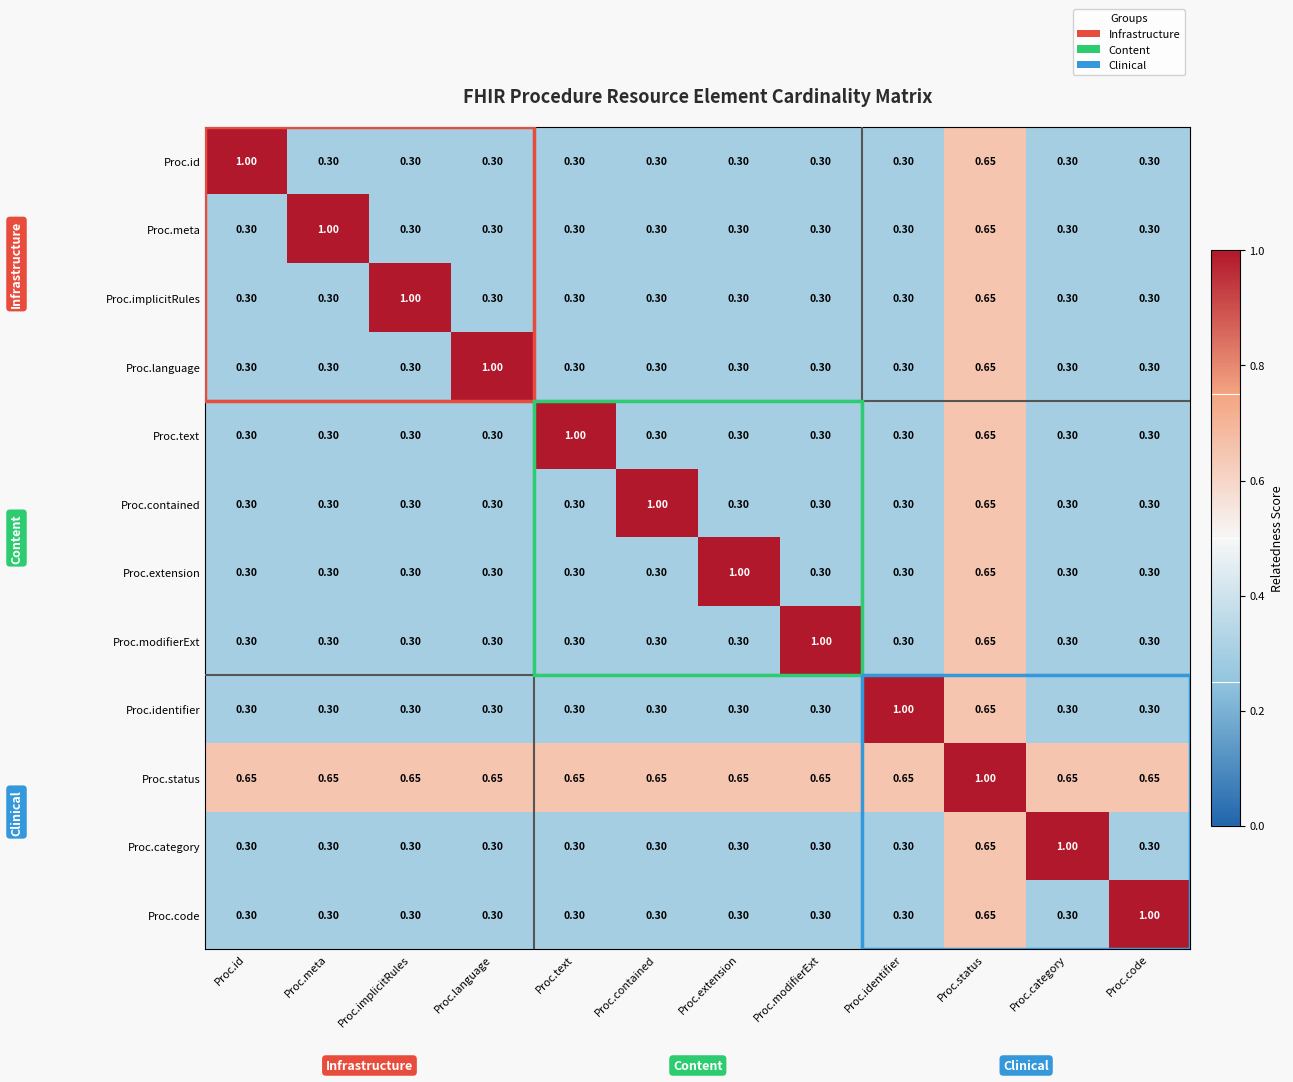

What is the total value across all series at Proc.extension?

4.7